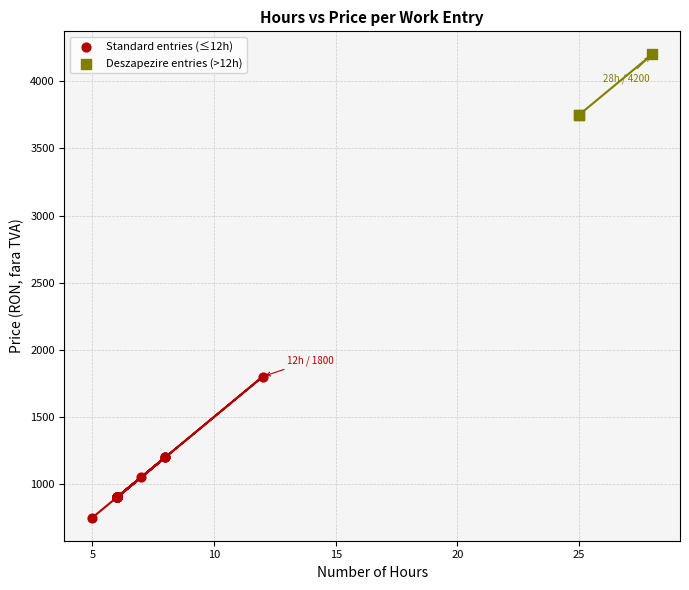

Which series has the widest spread of Y values?

Standard entries (≤12h)